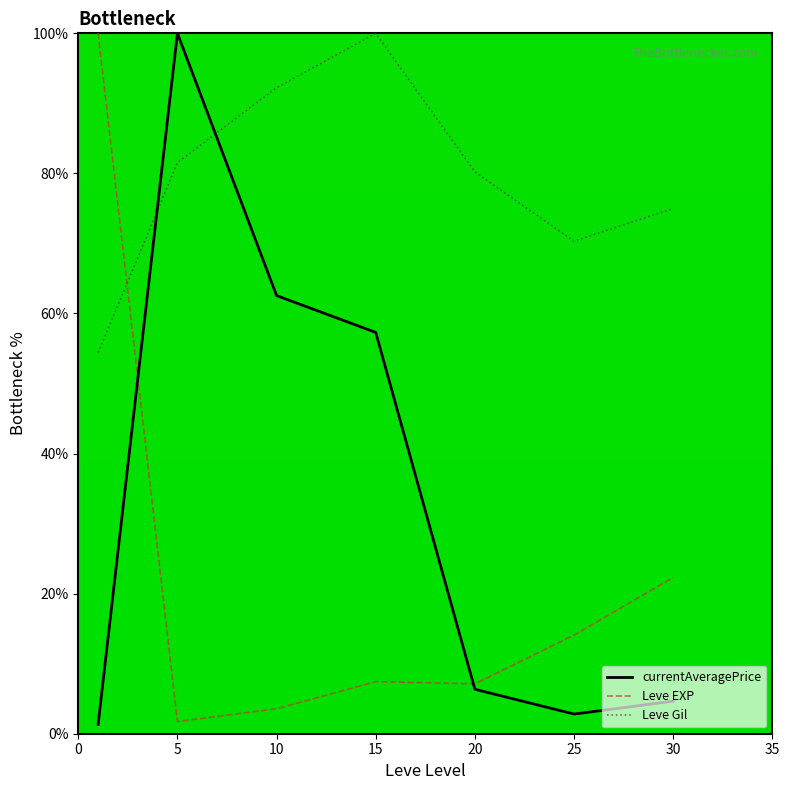

True or false: Leve EXP and currentAveragePrice intersect in this chart.

True